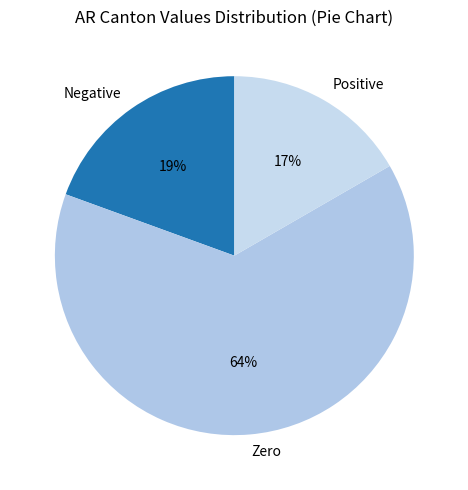

Count the number of slices in the pie.

3